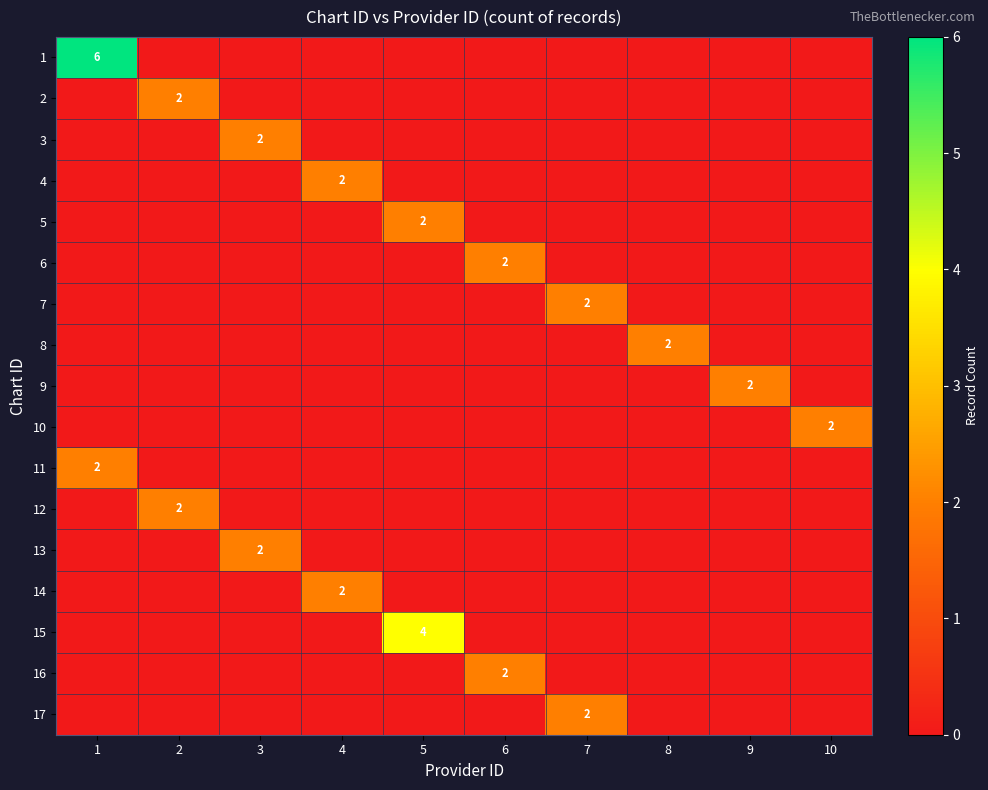

Rank the categories by 16 value from lowest to highest.

1, 2, 3, 4, 5, 7, 8, 9, 10, 6